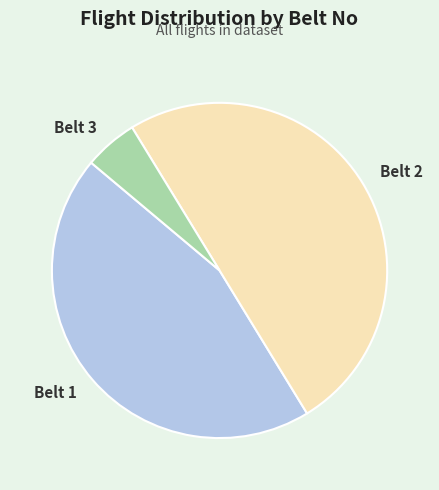

Which slice is the smallest?

Belt 3